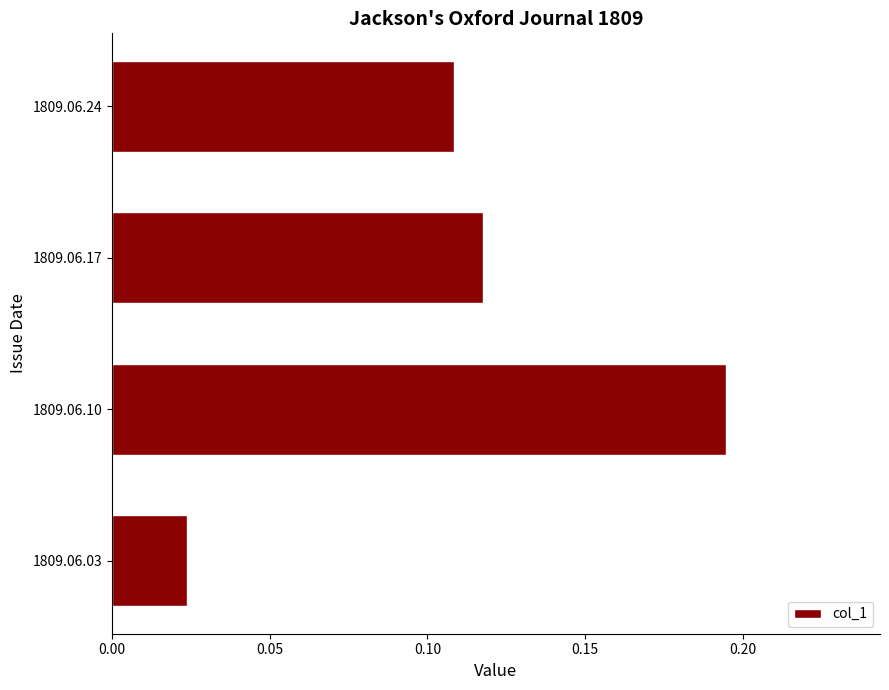

How many values are between 0 and 1?

4